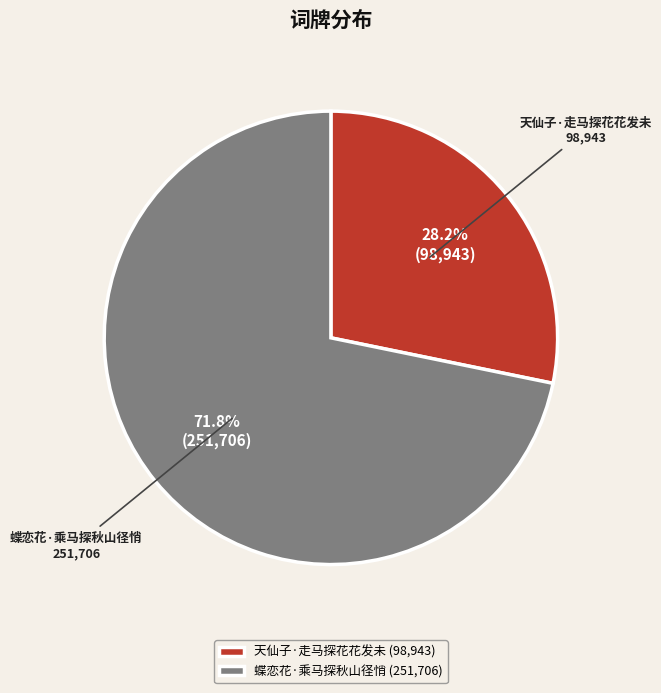

Is 天仙子·走马探花花发未 the majority of the pie?

No